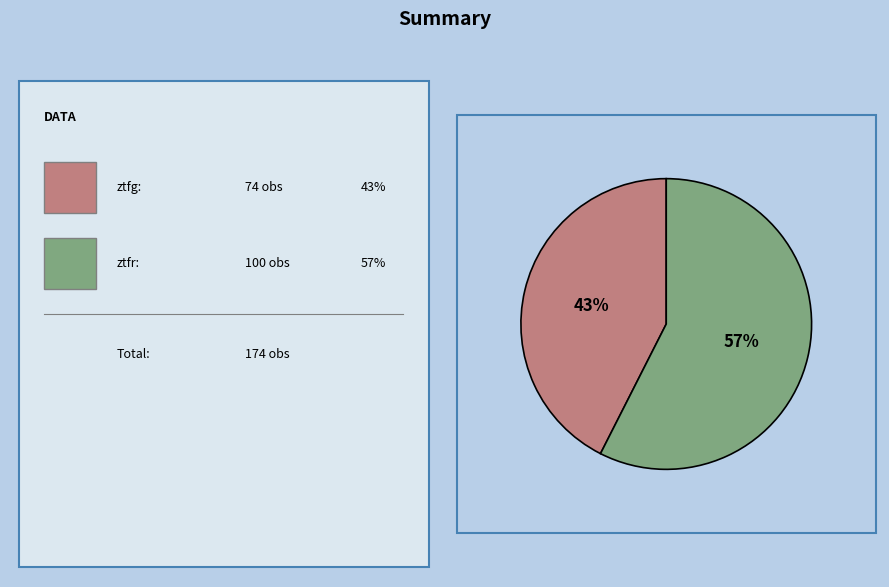

Is there a majority slice in this chart?

Yes